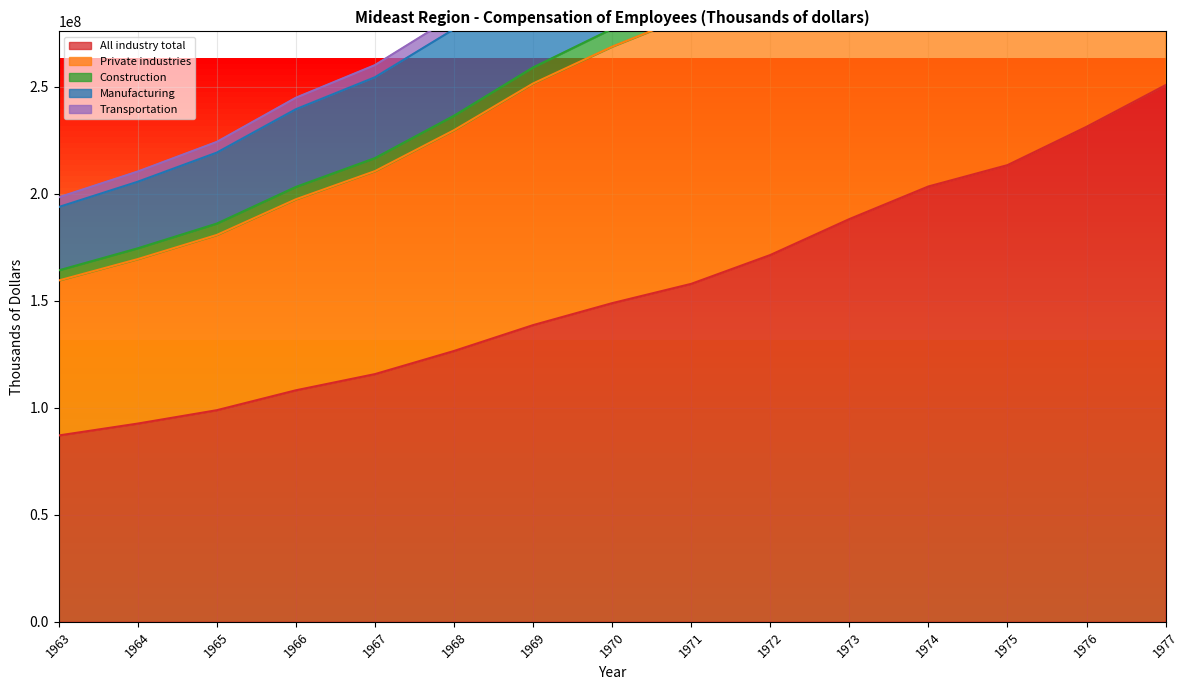

True or false: Transportation has more than 0 interior local peaks.

False